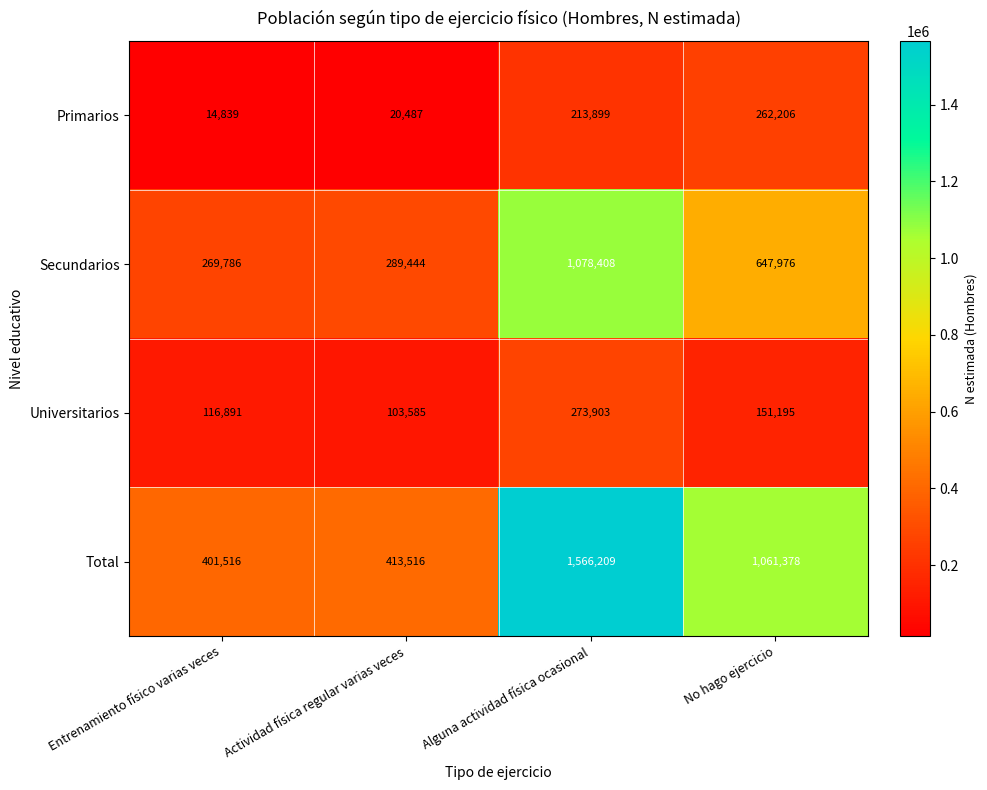

Rank the series by their maximum value, from lowest to highest.

Primarios, Universitarios, Secundarios, Total